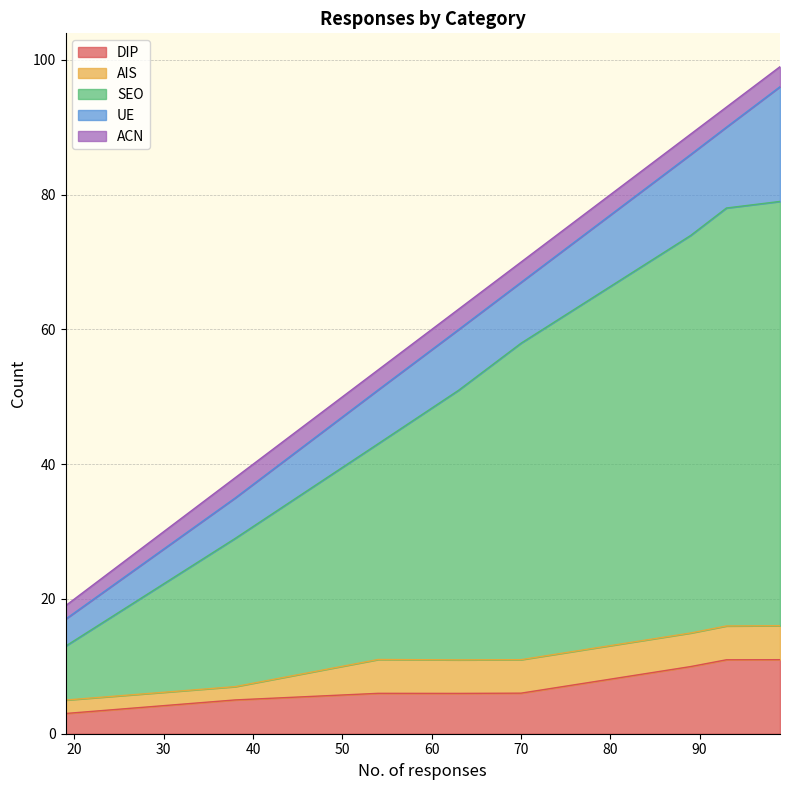

Which series has the largest range (max minus min)?

SEO